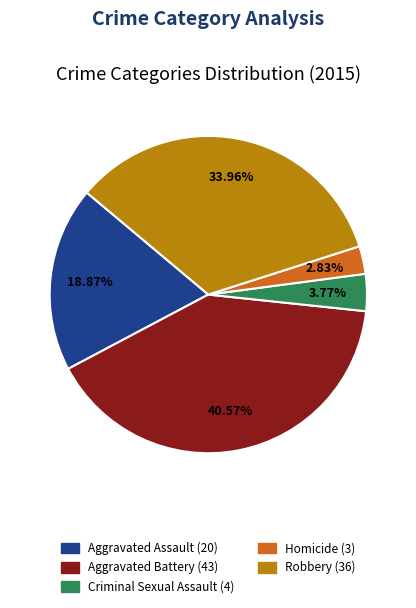

Rank the categories by value from lowest to highest.

Homicide, Criminal Sexual Assault, Aggravated Assault, Robbery, Aggravated Battery